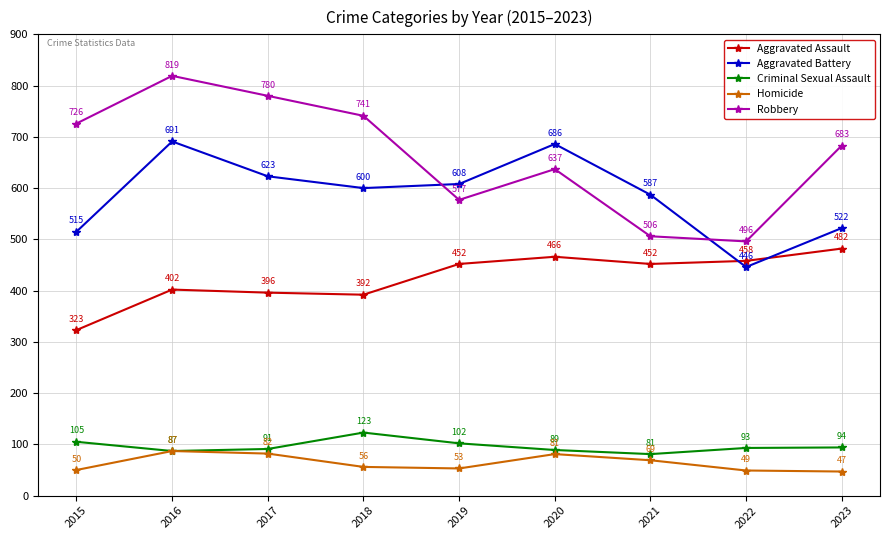

Reading right to left, transcribe all the data shown in this chart.

Aggravated Assault: 482	458	452	466	452	392	396	402	323
Aggravated Battery: 522	446	587	686	608	600	623	691	515
Criminal Sexual Assault: 94	93	81	89	102	123	91	87	105
Homicide: 47	49	69	81	53	56	82	87	50
Robbery: 683	496	506	637	577	741	780	819	726